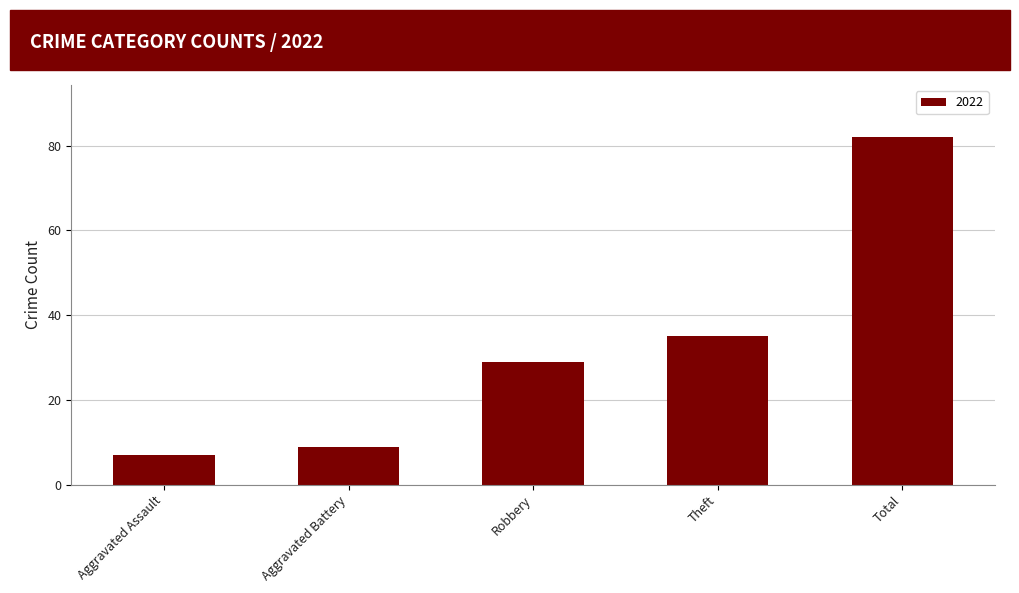

What value does the data have at Robbery, to the nearest 10?

30